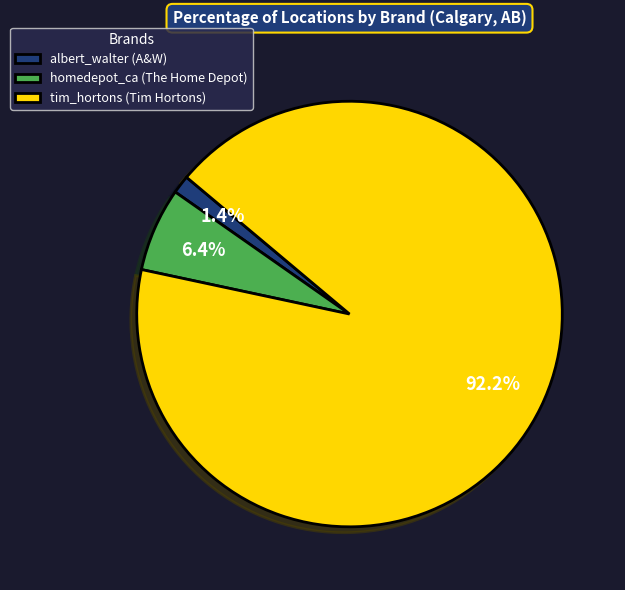

What is the smallest slice in the pie chart?

albert_walter (A&W)